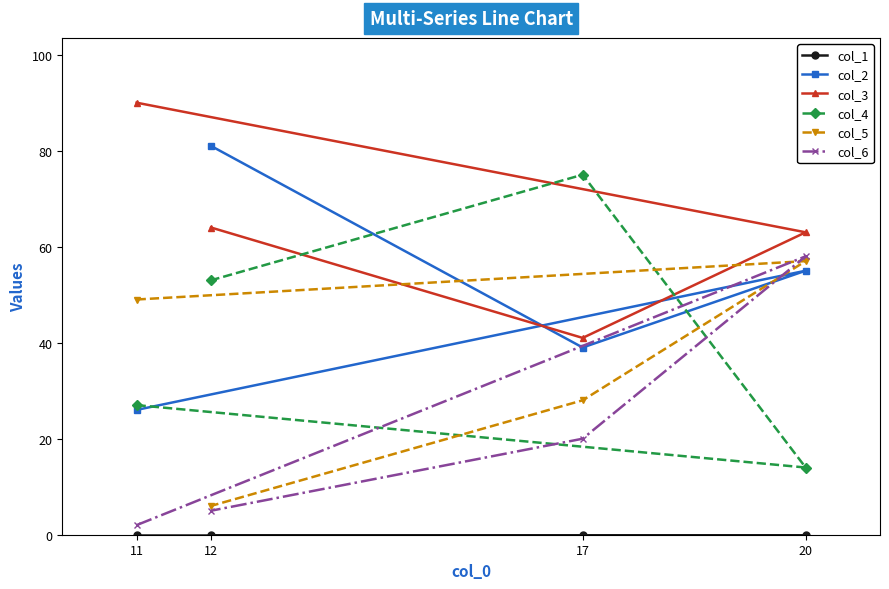

At how many categories does at least one series exceed 79?

2